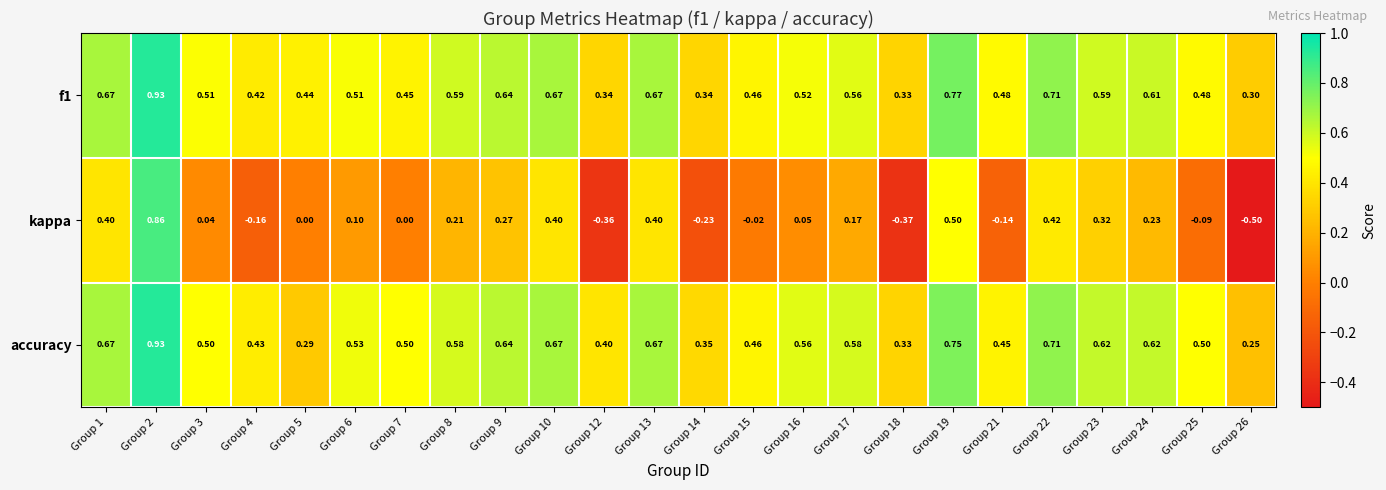

Which series changed the most between Group 10 and Group 14?

kappa